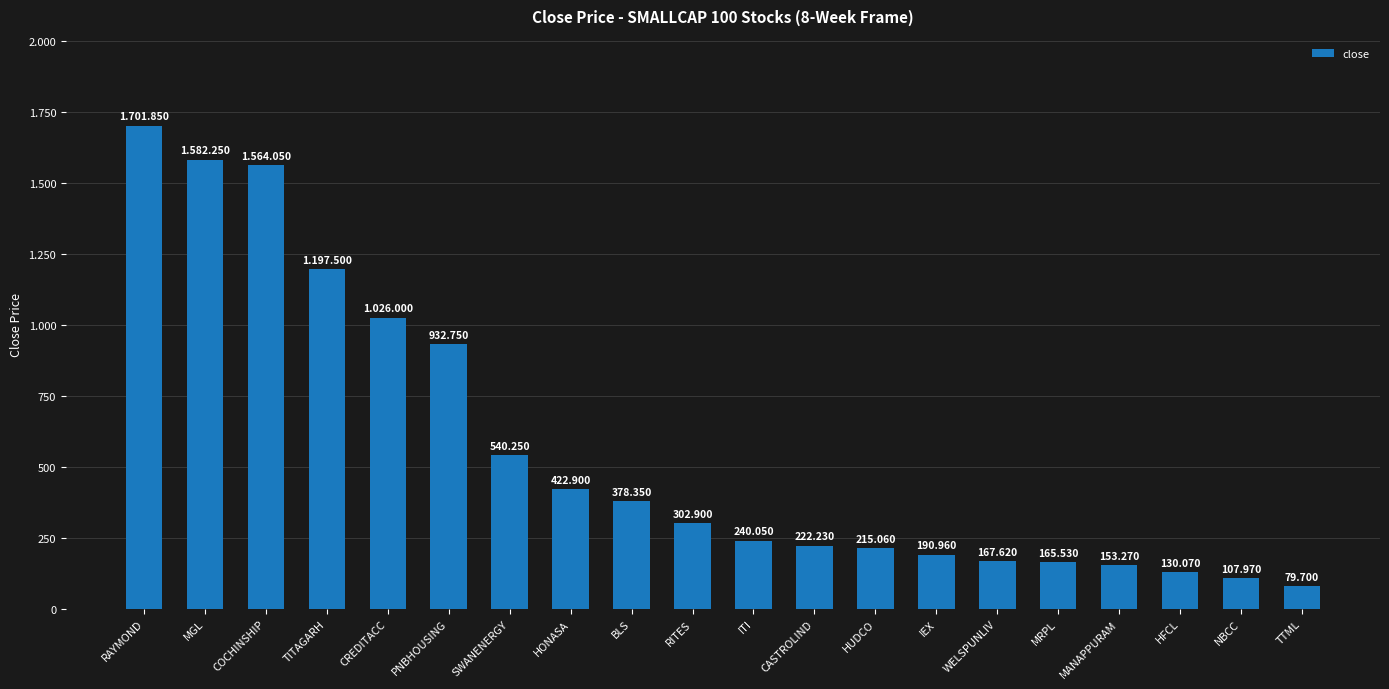

Count the number of values greater than 302.

10